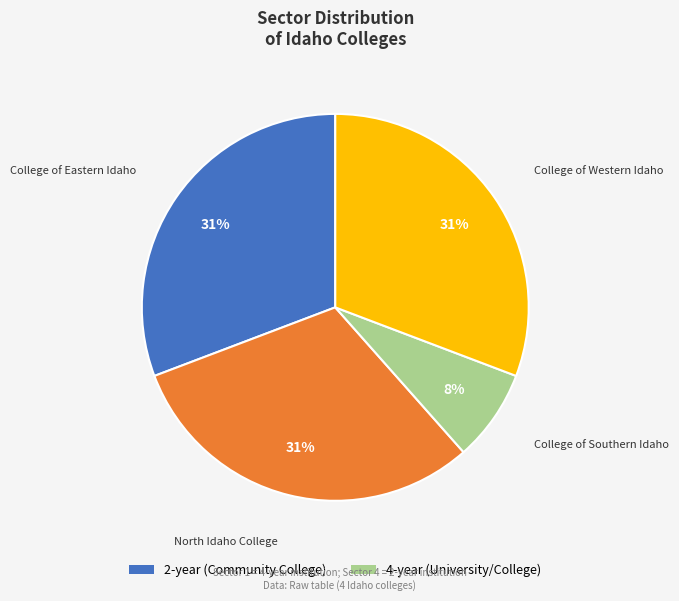

What percentage is the College of Western Idaho slice, to the nearest percent?

31%